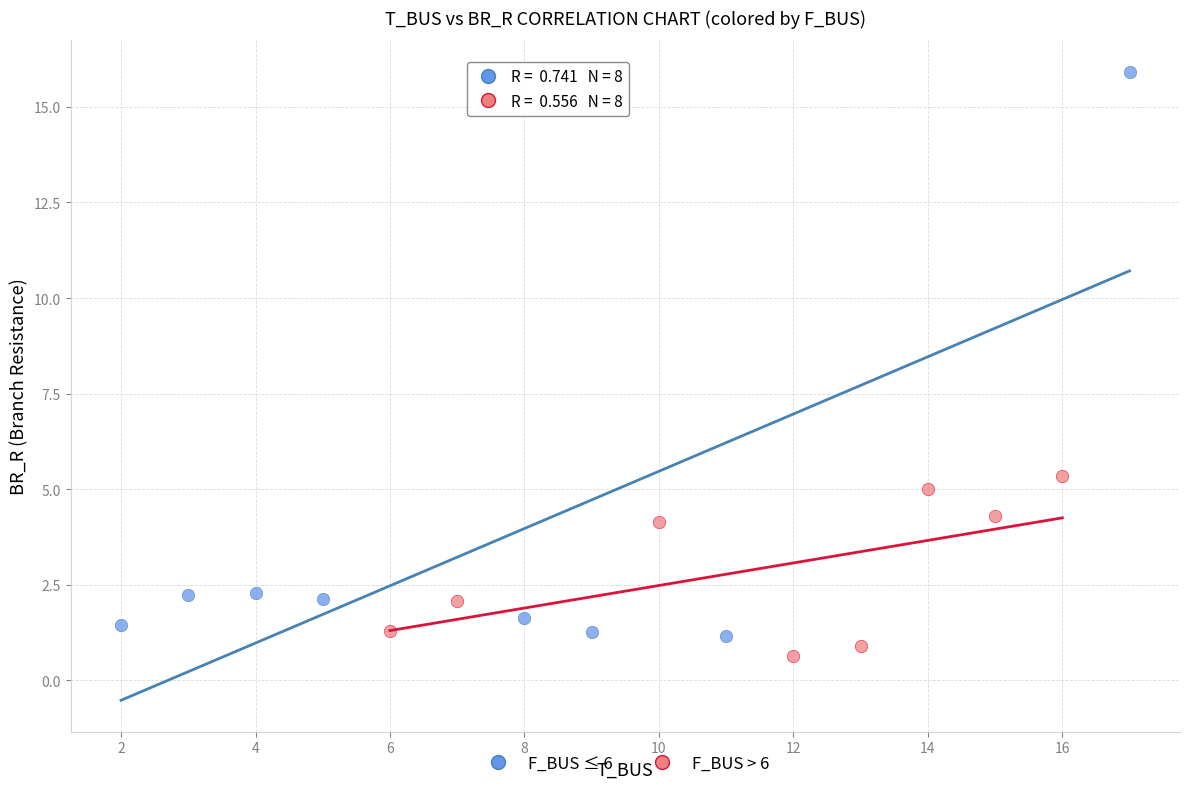

Which series reaches the maximum Y coordinate?

F_BUS ≤ 6